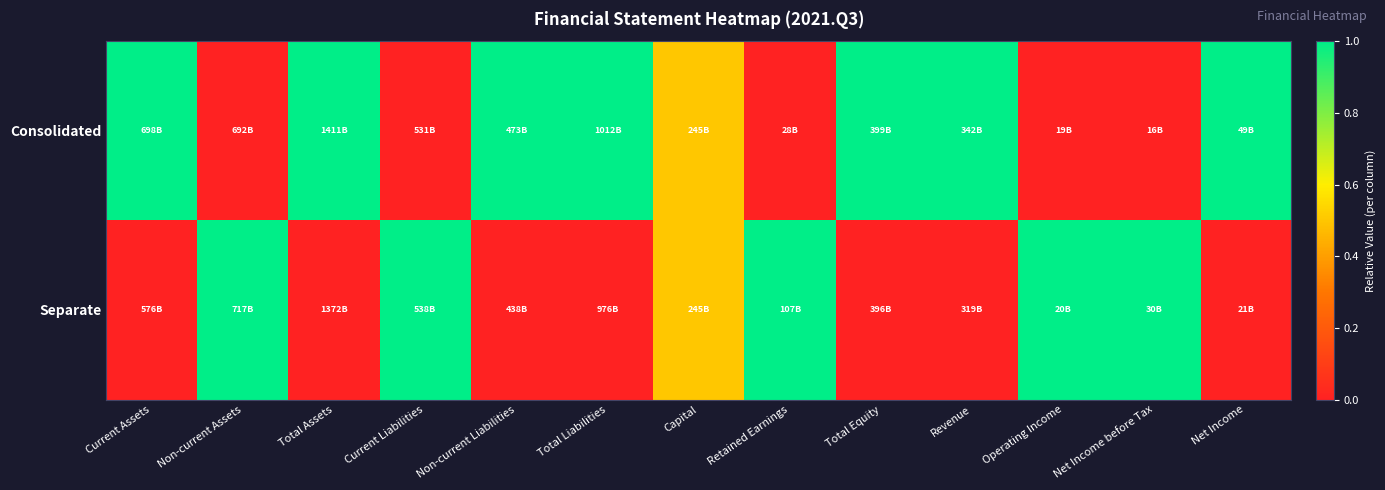

Rank the series by their maximum value, from highest to lowest.

Consolidated, Separate